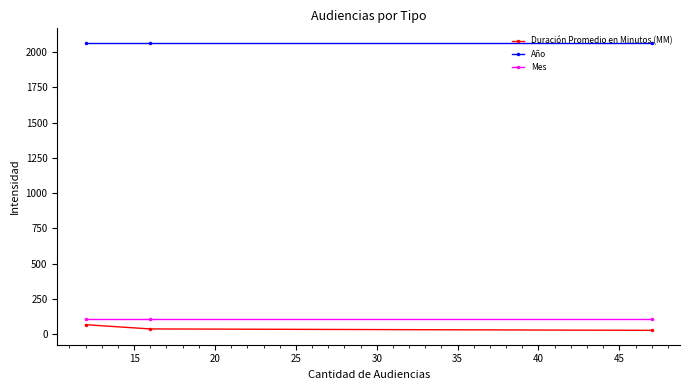

What is the minimum value for Año?

2067